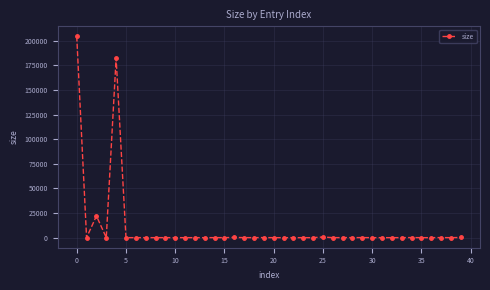

What is the difference between the maximum and second lowest values?

204330